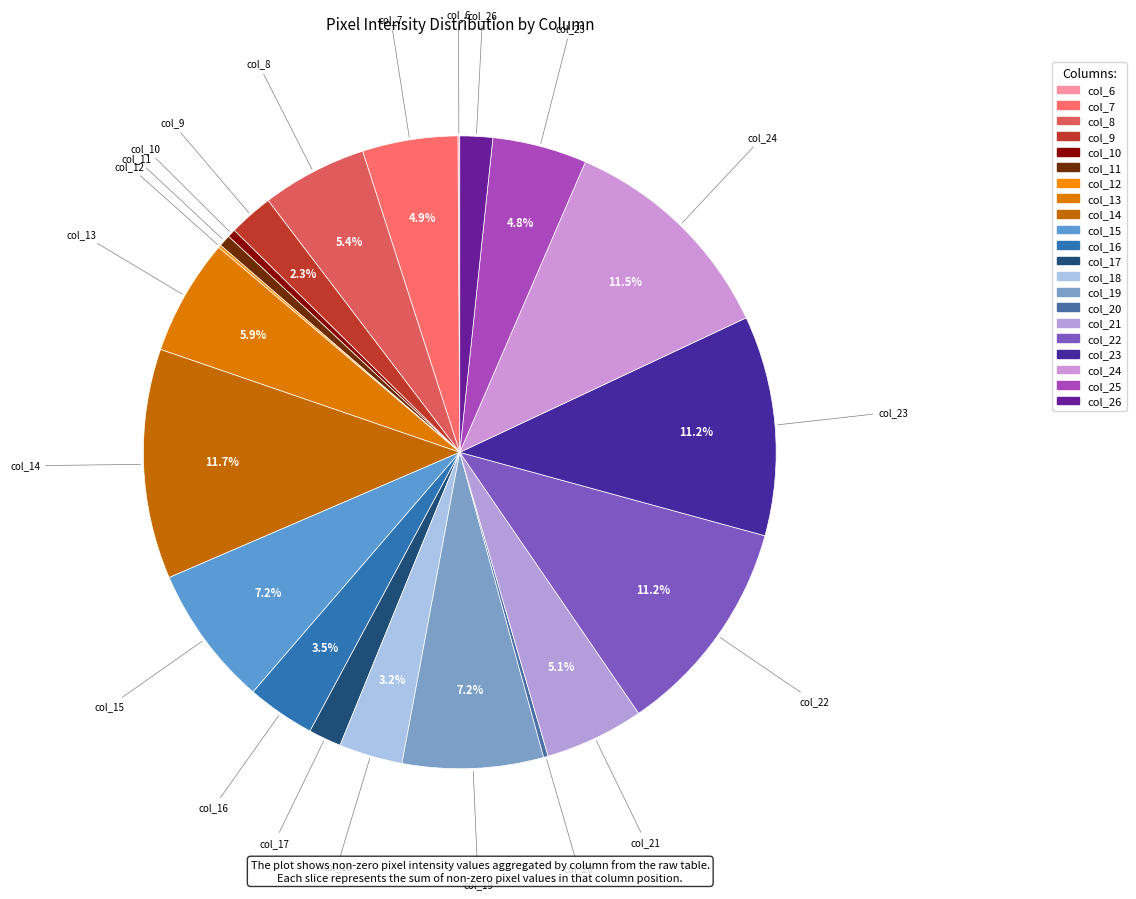

What is the largest slice in the pie chart?

col_14